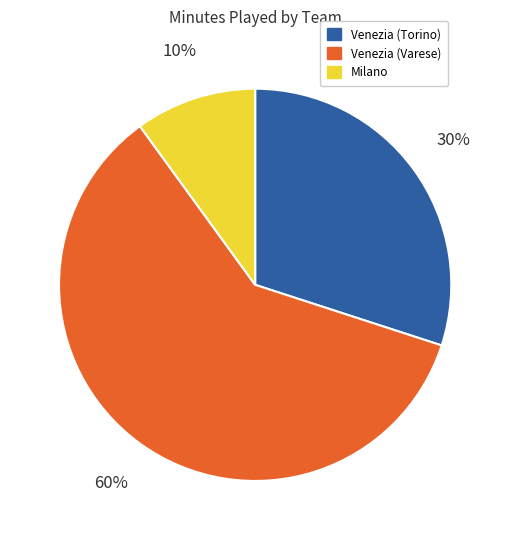

To the nearest percent, what portion does Venezia (Varese) represent?

60%